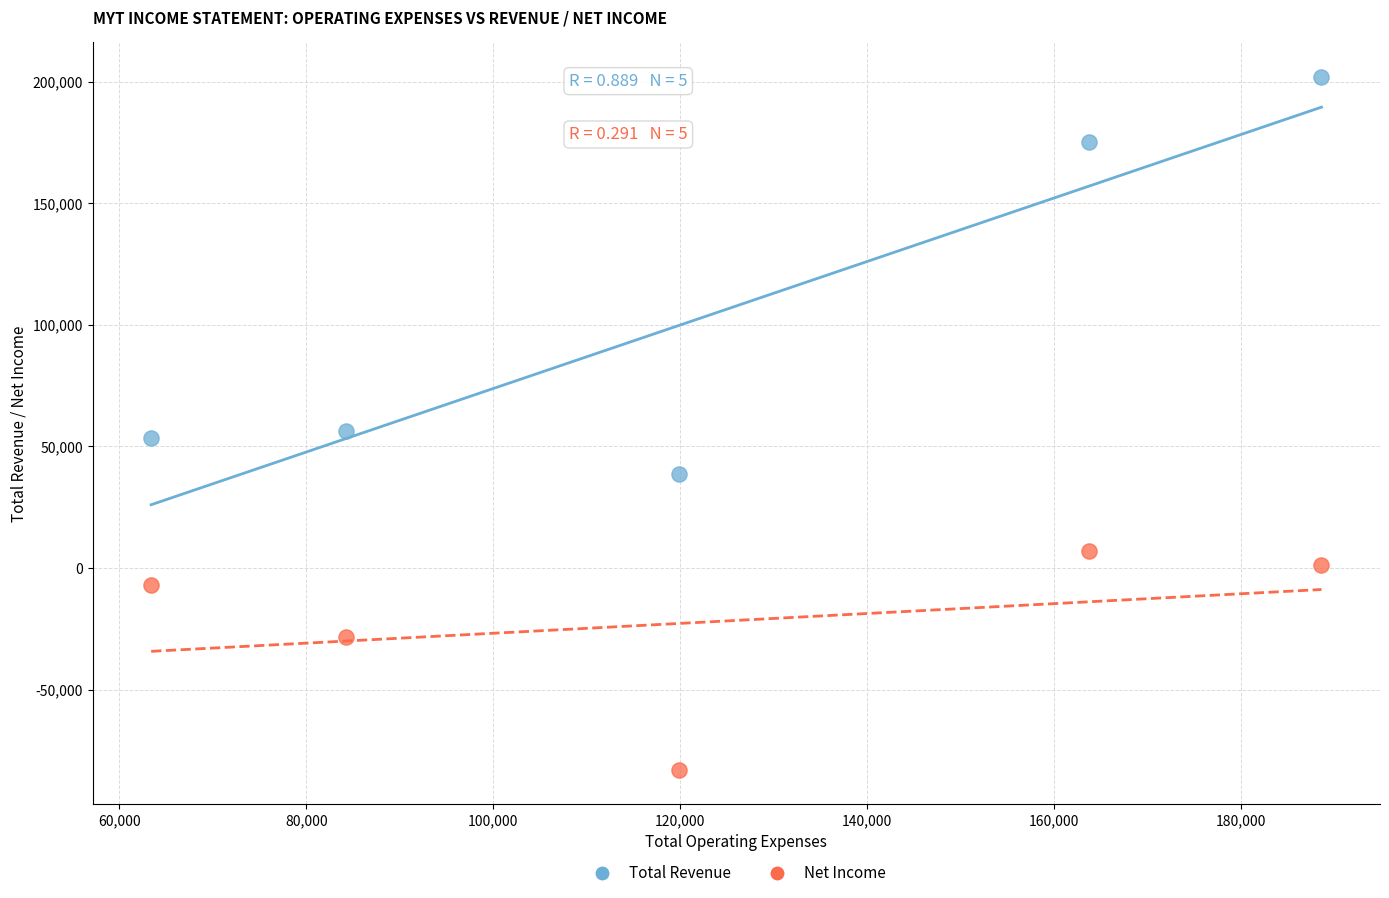

Which series reaches the minimum Y coordinate?

Net Income